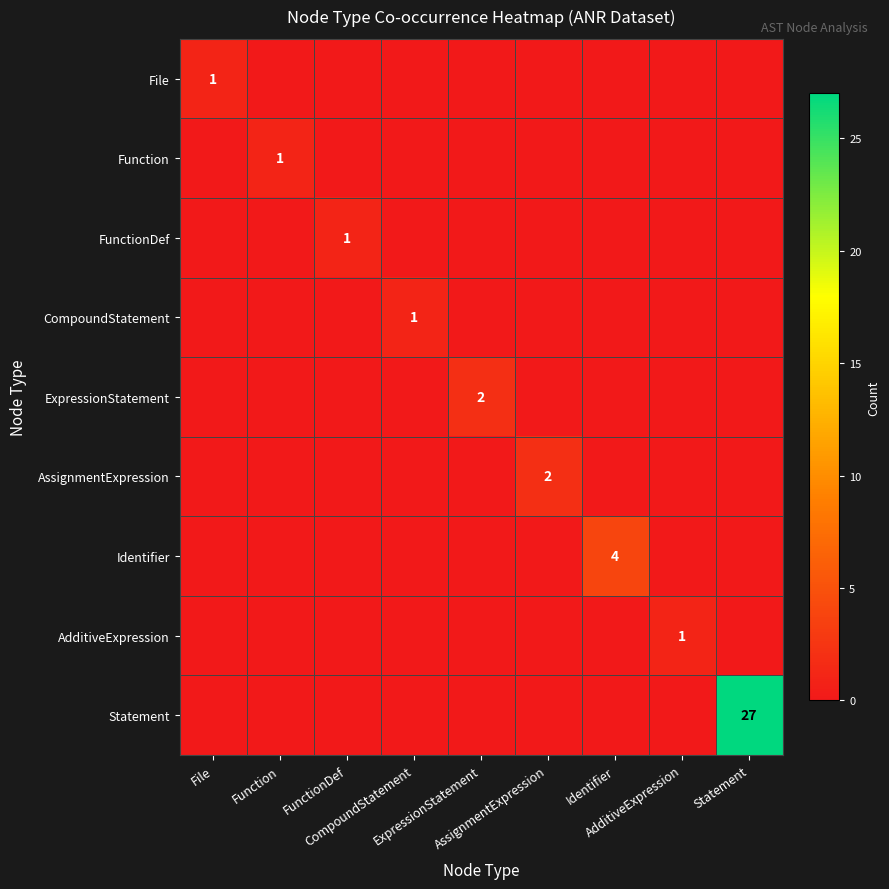

The value of AdditiveExpression at Identifier is 0. True or false?

True